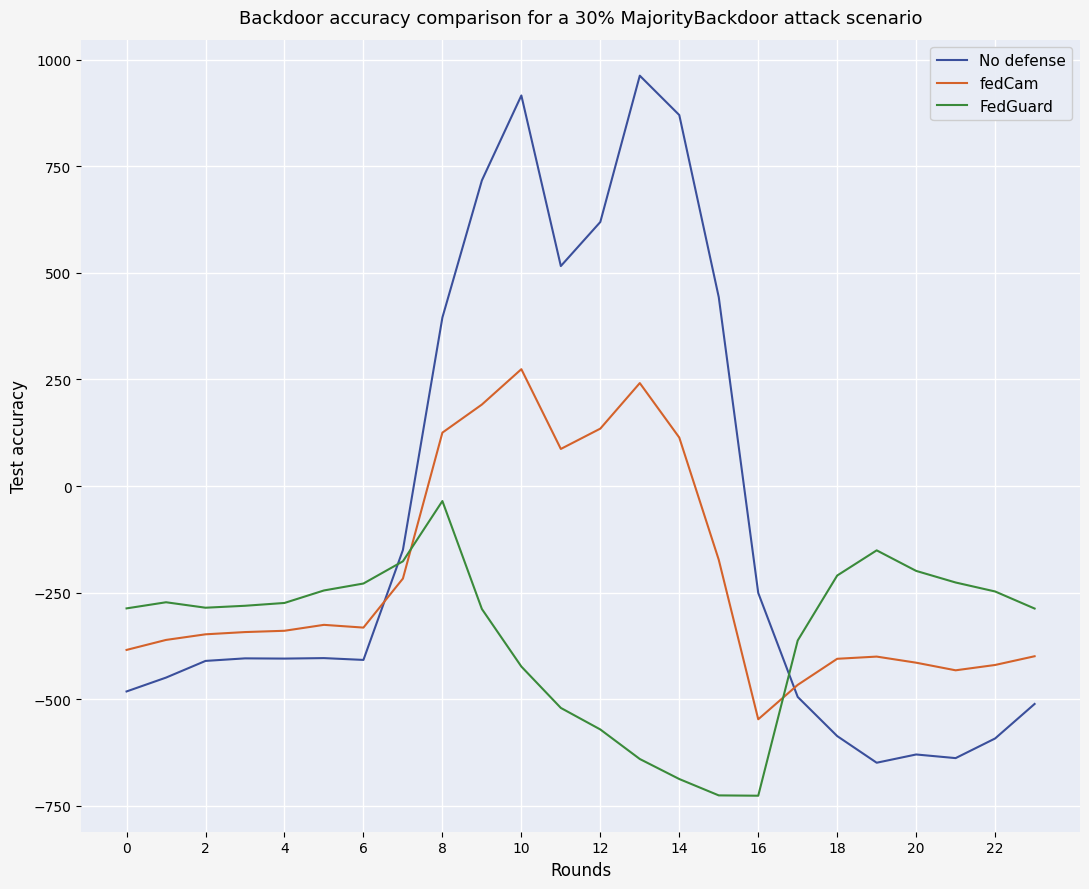

What is the maximum value for No defense?

962.7